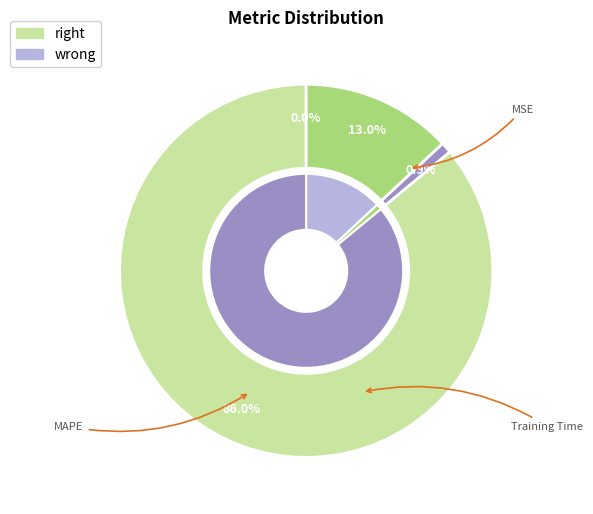

Is it true that MSE is 0% of the pie?

True